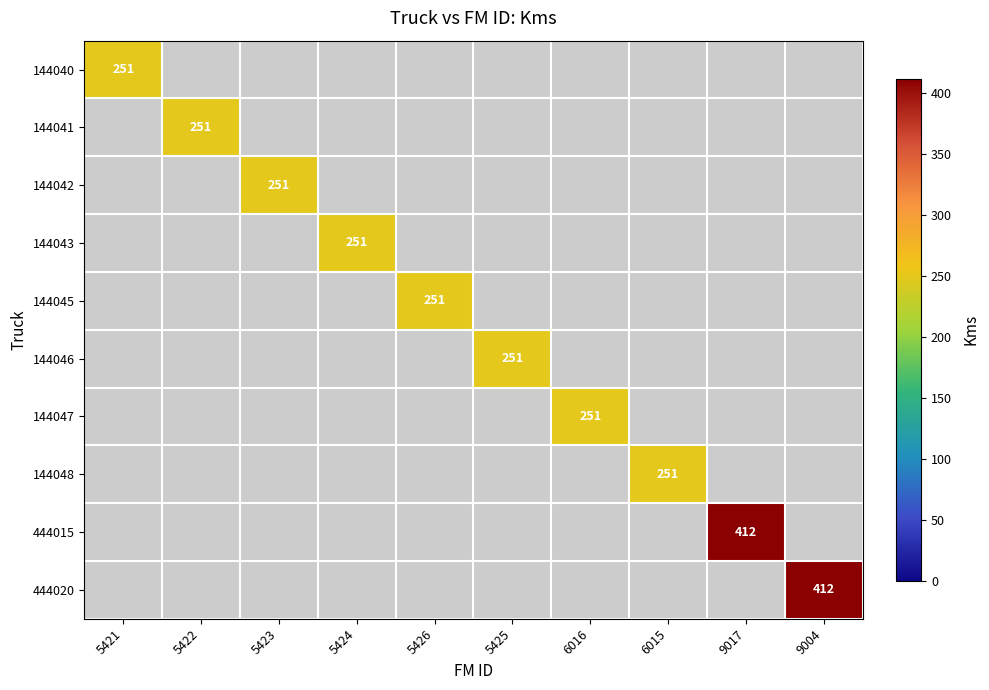

How many values in 144043 are above zero?

1